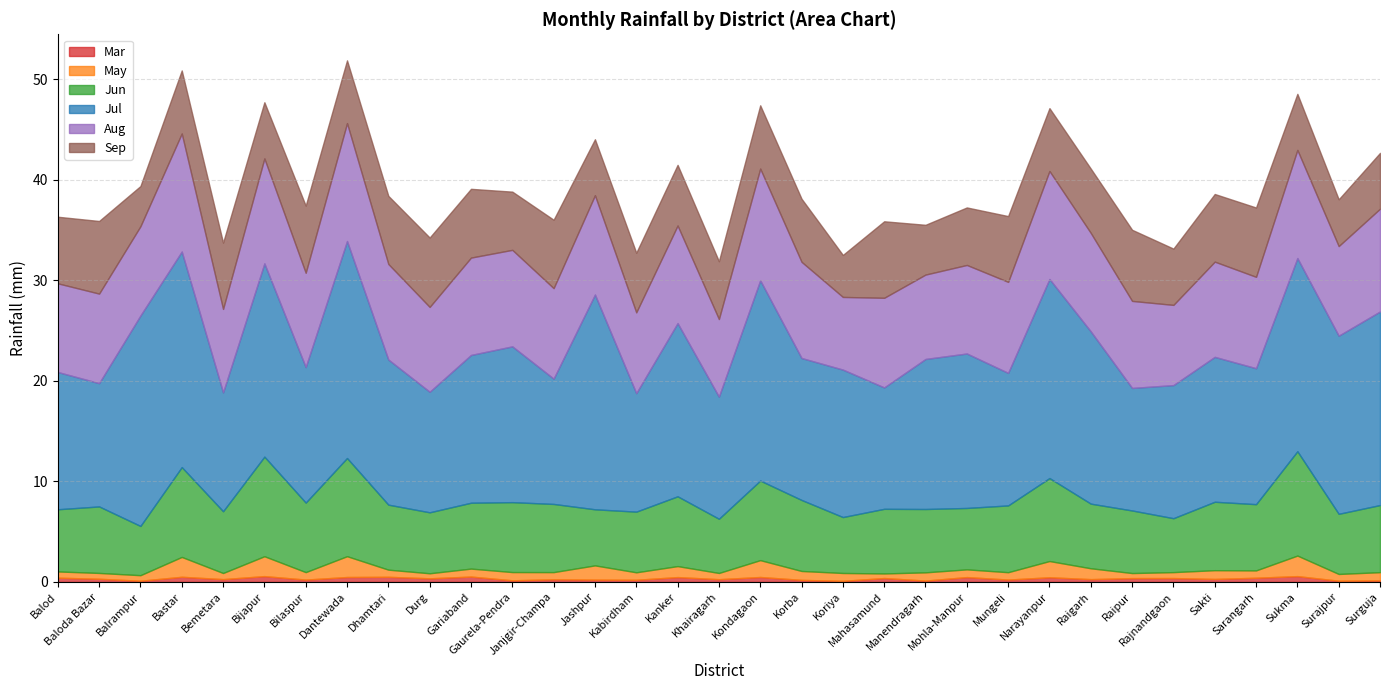

List the labels in order of Jul value, largest first.

Dantewada, Bastar, Jashpur, Balrampur, Kondagaon, Narayanpur, Surguja, Bijapur, Sukma, Surajpur, Kanker, Raigarh, Gaurela-Pendra, Mohla-Manpur, Manendragarh, Gariaband, Koriya, Dhamtari, Sakti, Korba, Balod, Sarangarh, Bilaspur, Rajnandgaon, Mungeli, Janjgir-Champa, Baloda Bazar, Raipur, Khairagarh, Mahasamund, Durg, Bemetara, Kabirdham